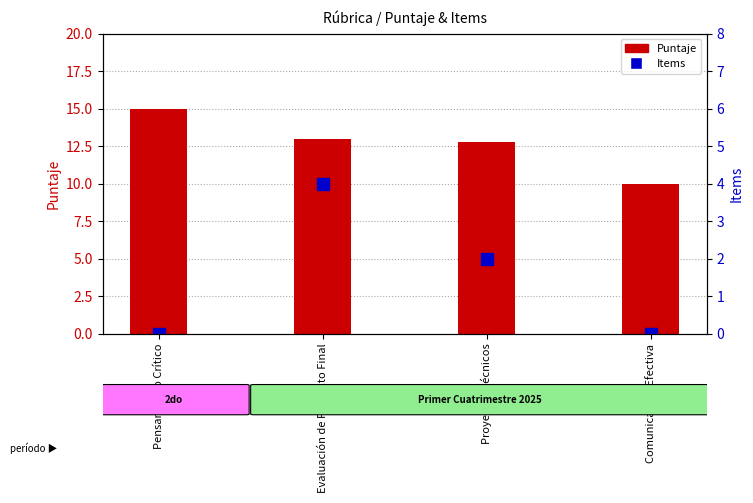

Which label corresponds to the smallest value in the chart?

Pensamiento Crítico